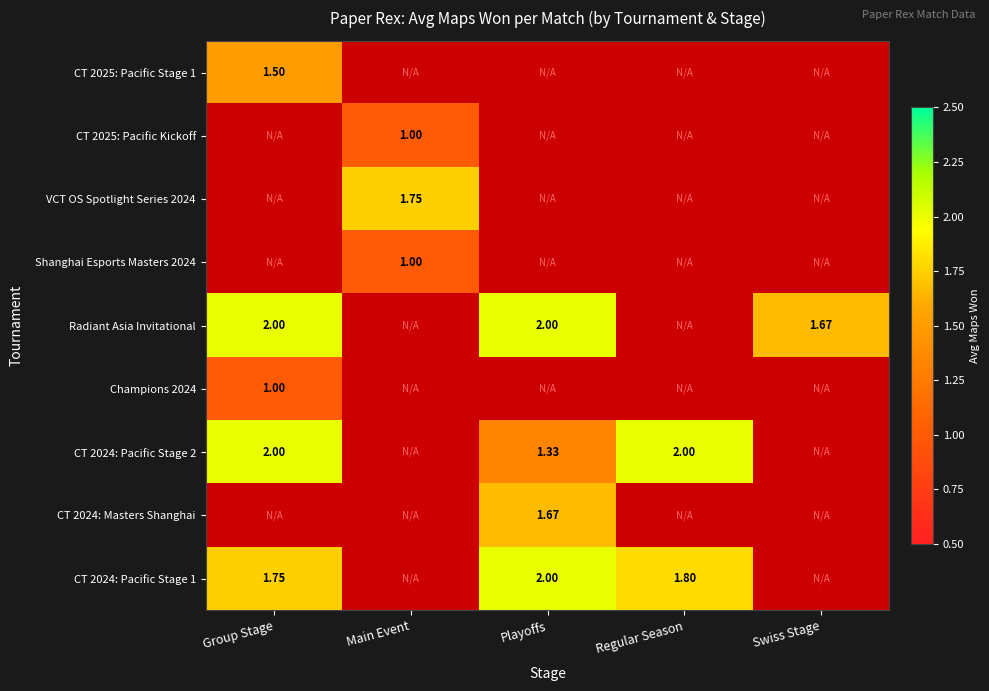

How many positive values does the Radiant Asia Invitational series have?

3